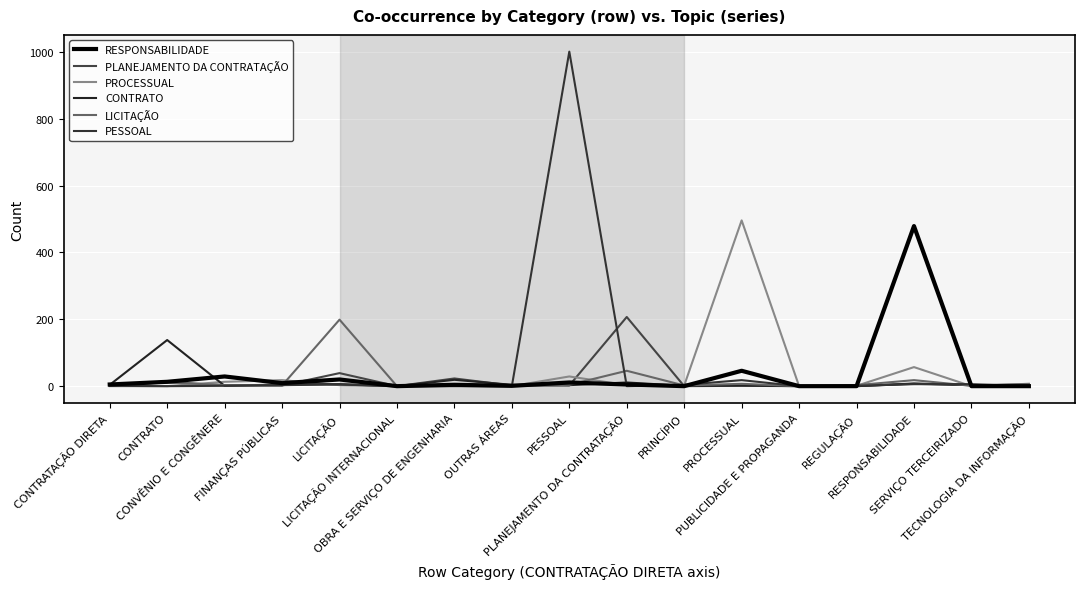

Is this an area chart (filled region under the line)?

No